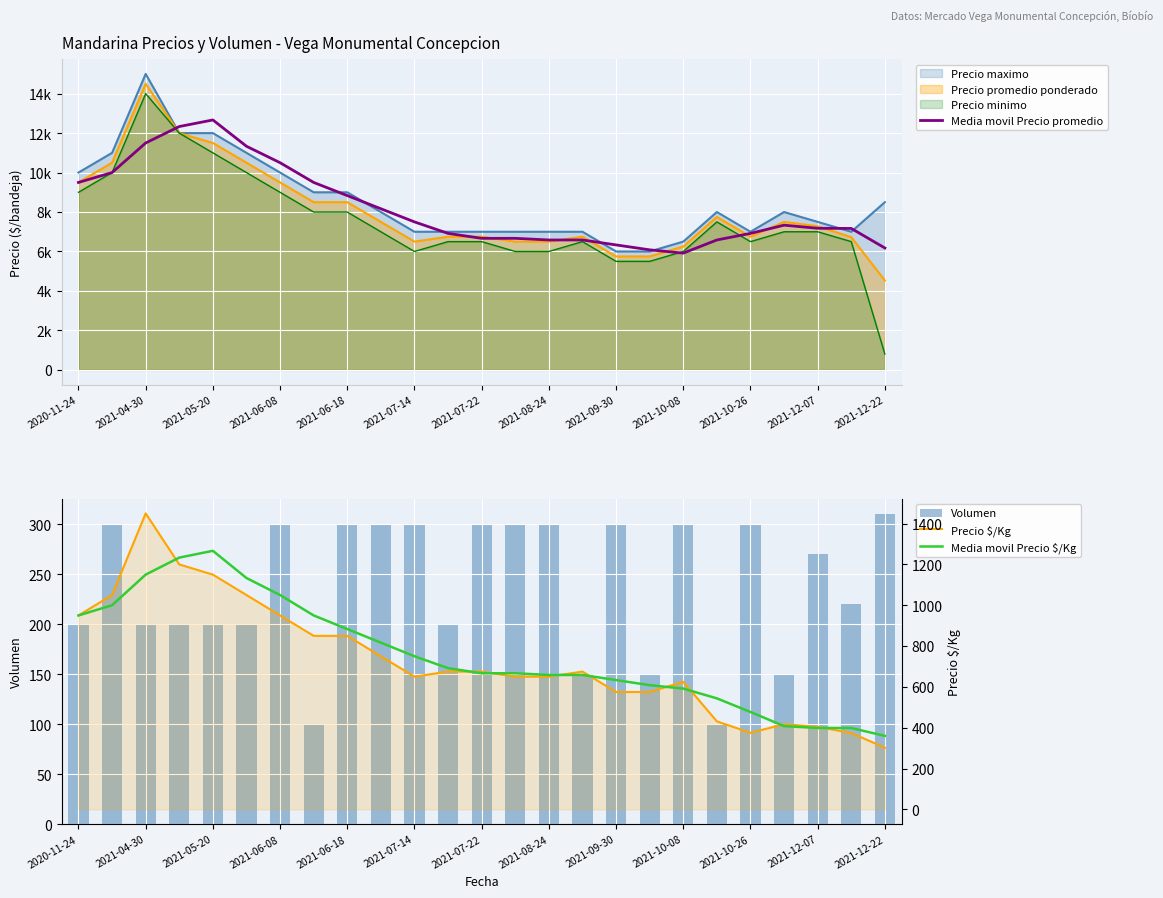

What is the maximum value for Volumen?

310.0